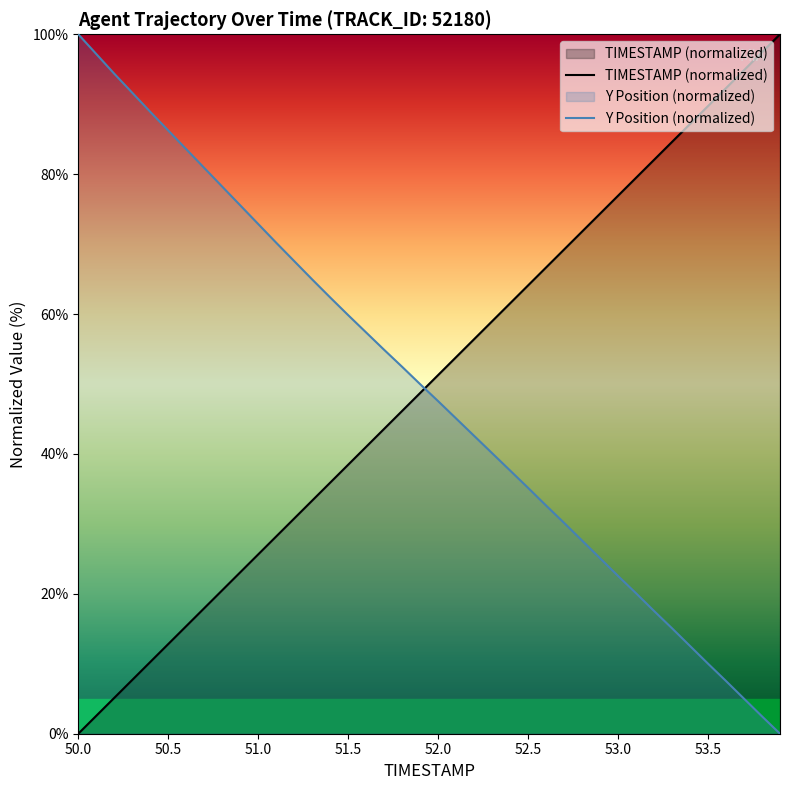

What is the spread (max minus min) of values at 51.5?

21.4